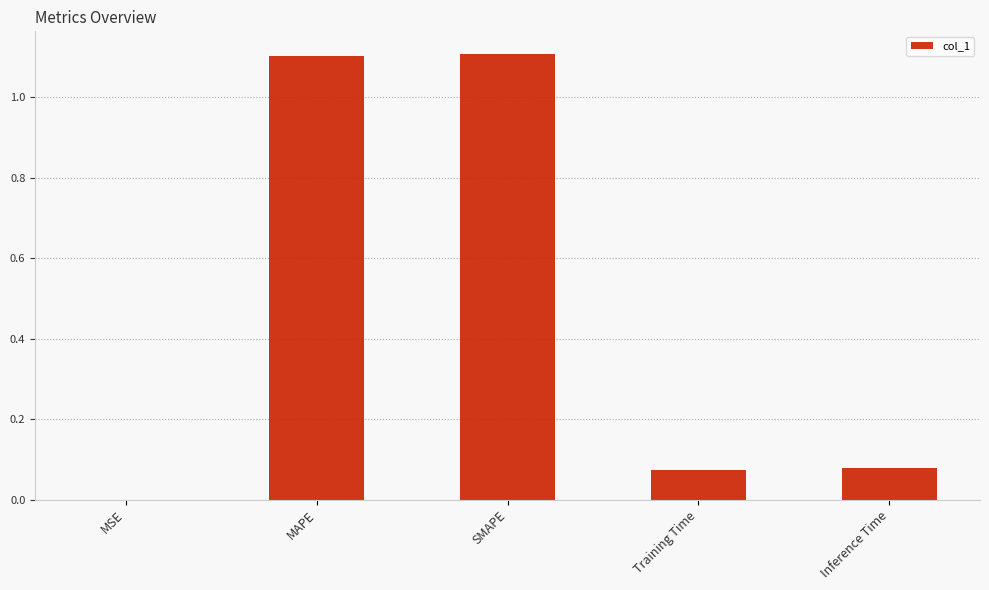

What is the average value?

0.5